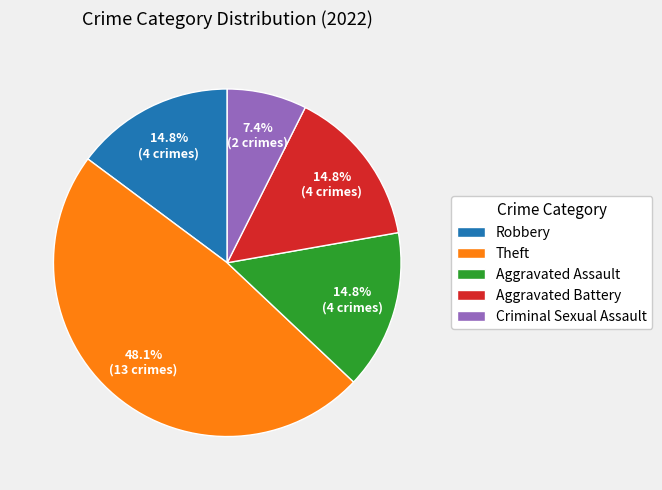

Do Criminal Sexual Assault and Robbery together represent more than half of the pie?

No